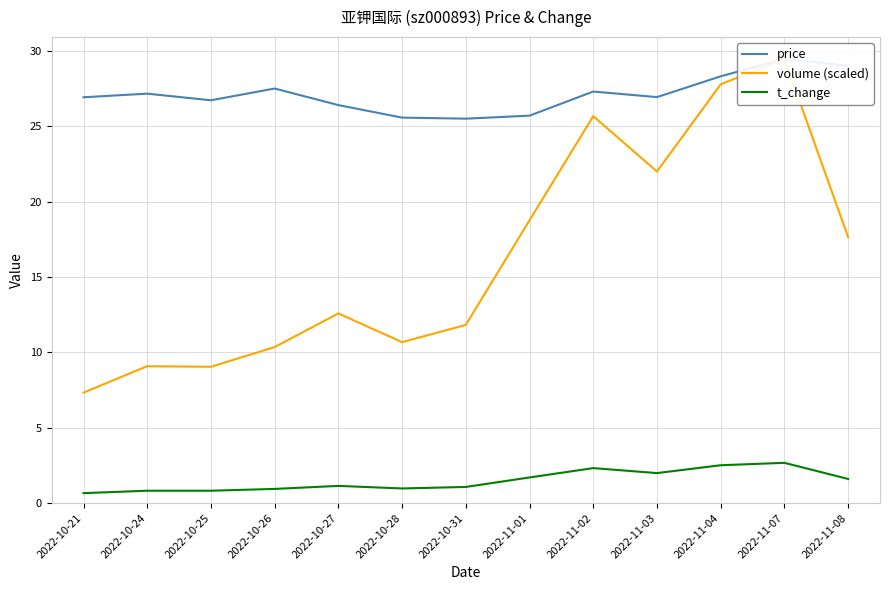

At which category does t_change reach its first local valley?

2022-10-28